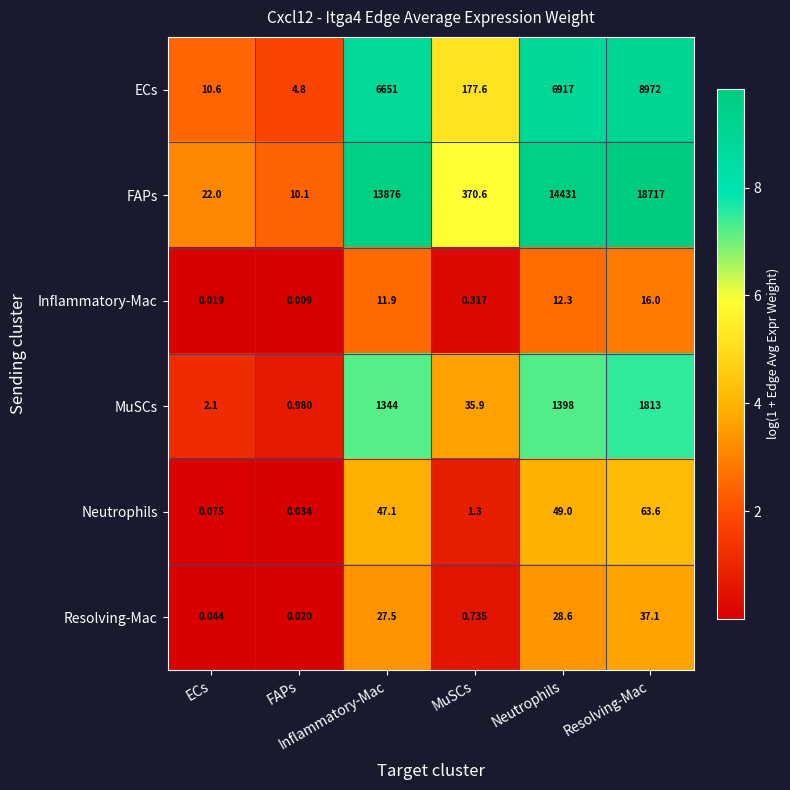

Rank the series by their maximum value, from highest to lowest.

FAPs, ECs, MuSCs, Neutrophils, Resolving-Mac, Inflammatory-Mac